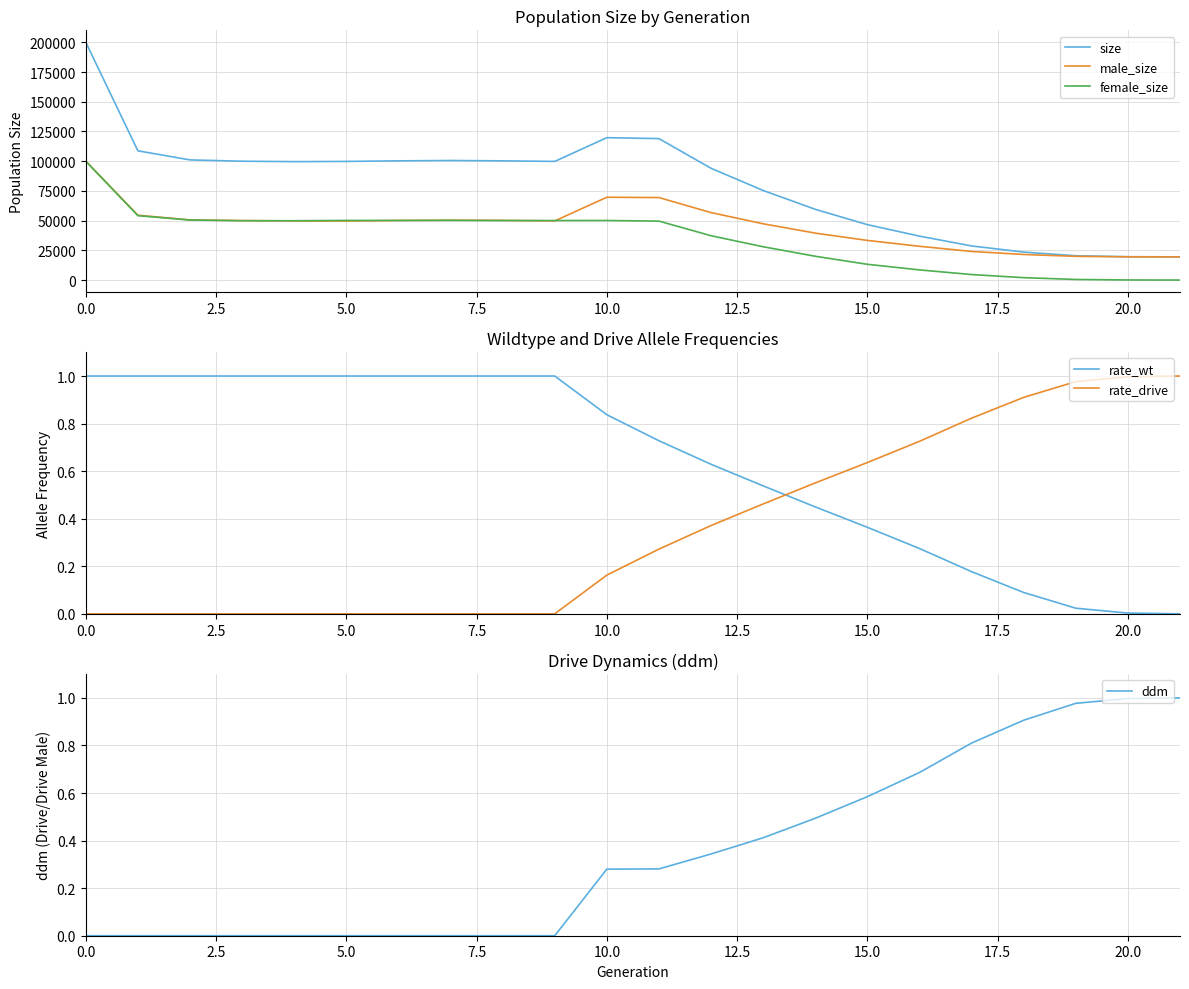

What is the maximum value for female_size?

99963